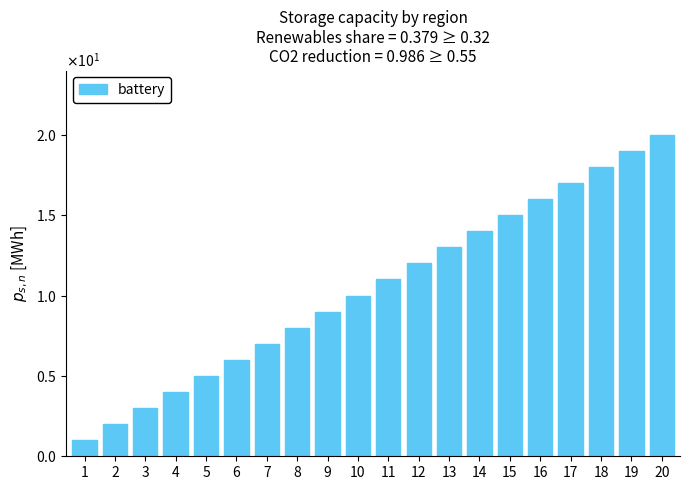

List the labels in order of value, largest first.

20, 19, 18, 17, 16, 15, 14, 13, 12, 11, 10, 9, 8, 7, 6, 5, 4, 3, 2, 1